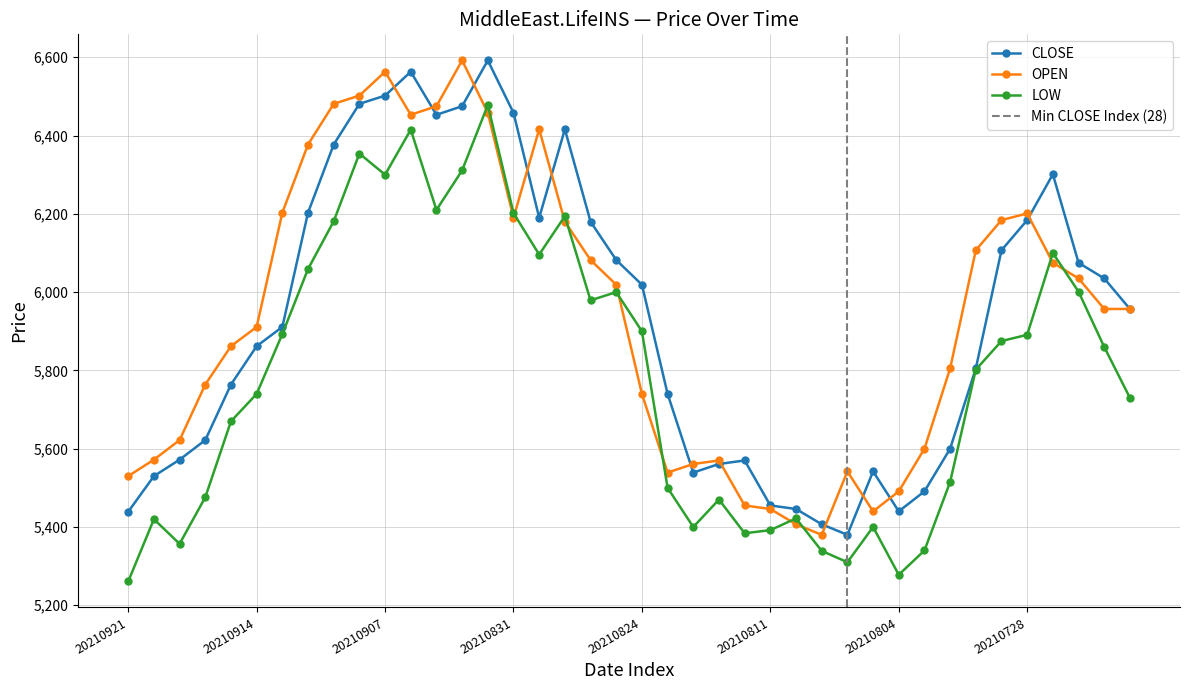

Where does the CLOSE series first go above 5957?

20210912